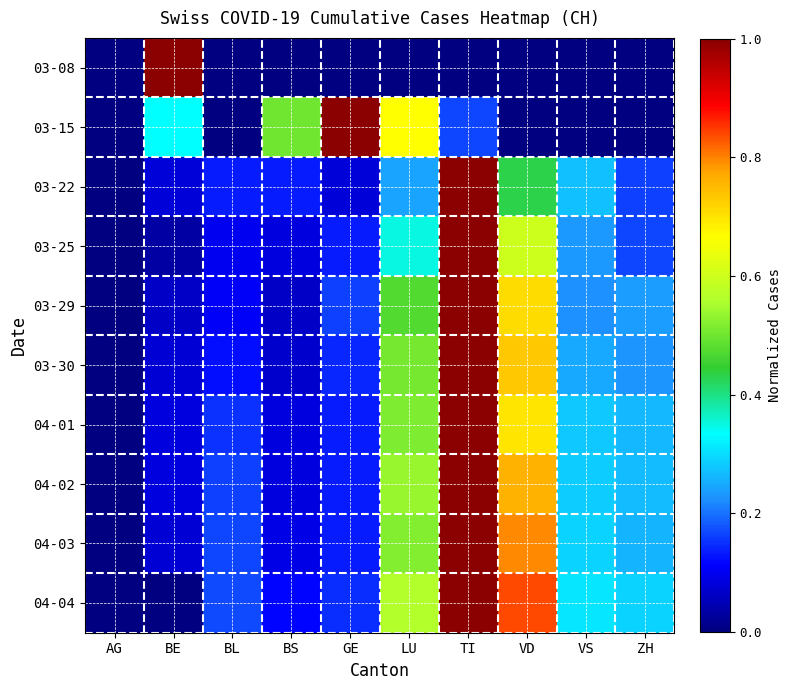

Which has a higher value, VS or LU?

VS